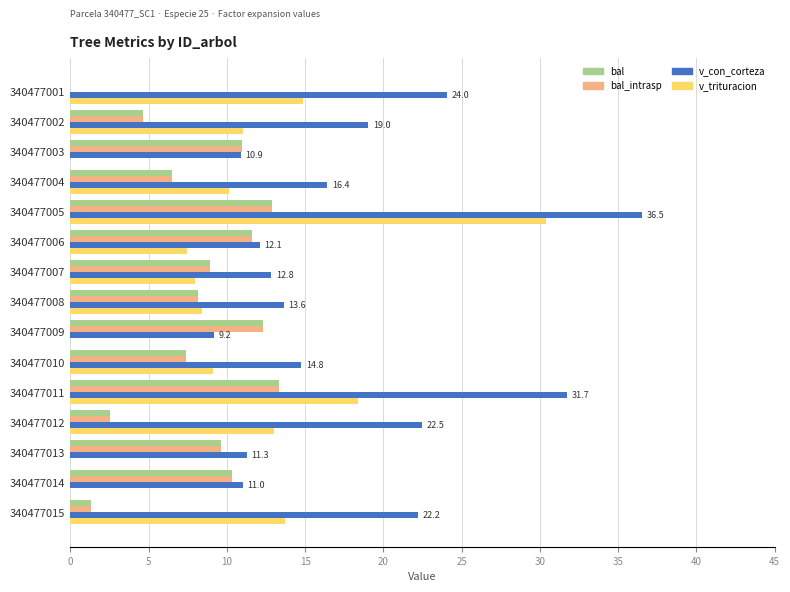

Which series has the largest total across all categories?

v_con_corteza